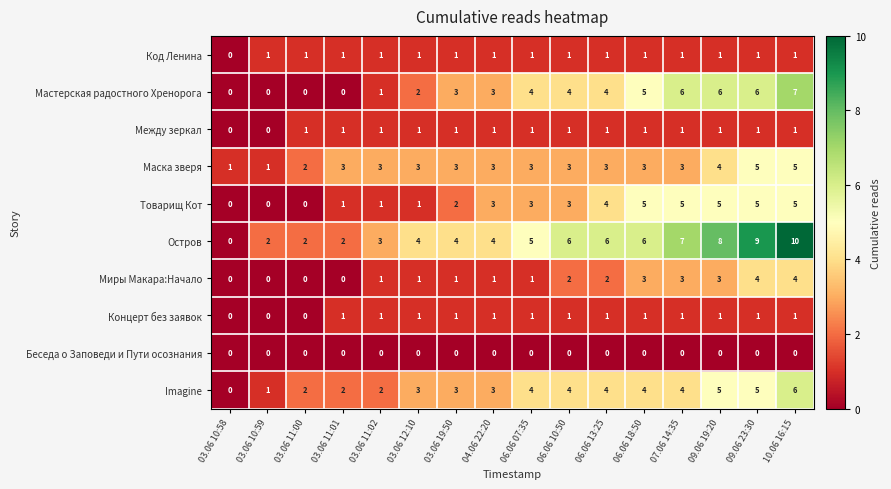

Which series has the widest spread of values?

Остров